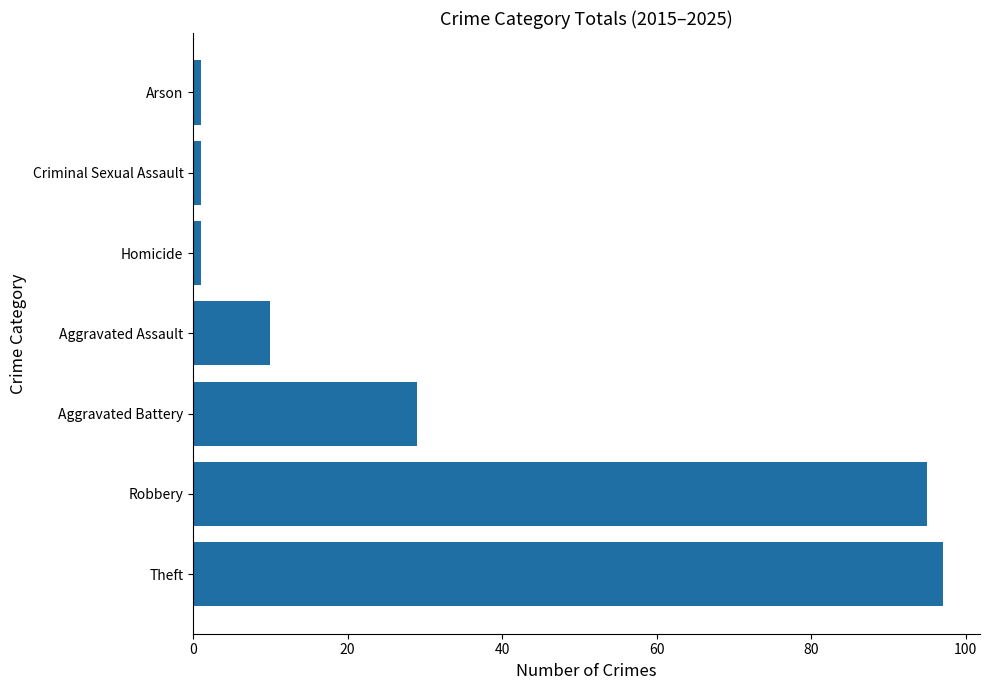

Between Criminal Sexual Assault and Robbery, which is larger?

Robbery